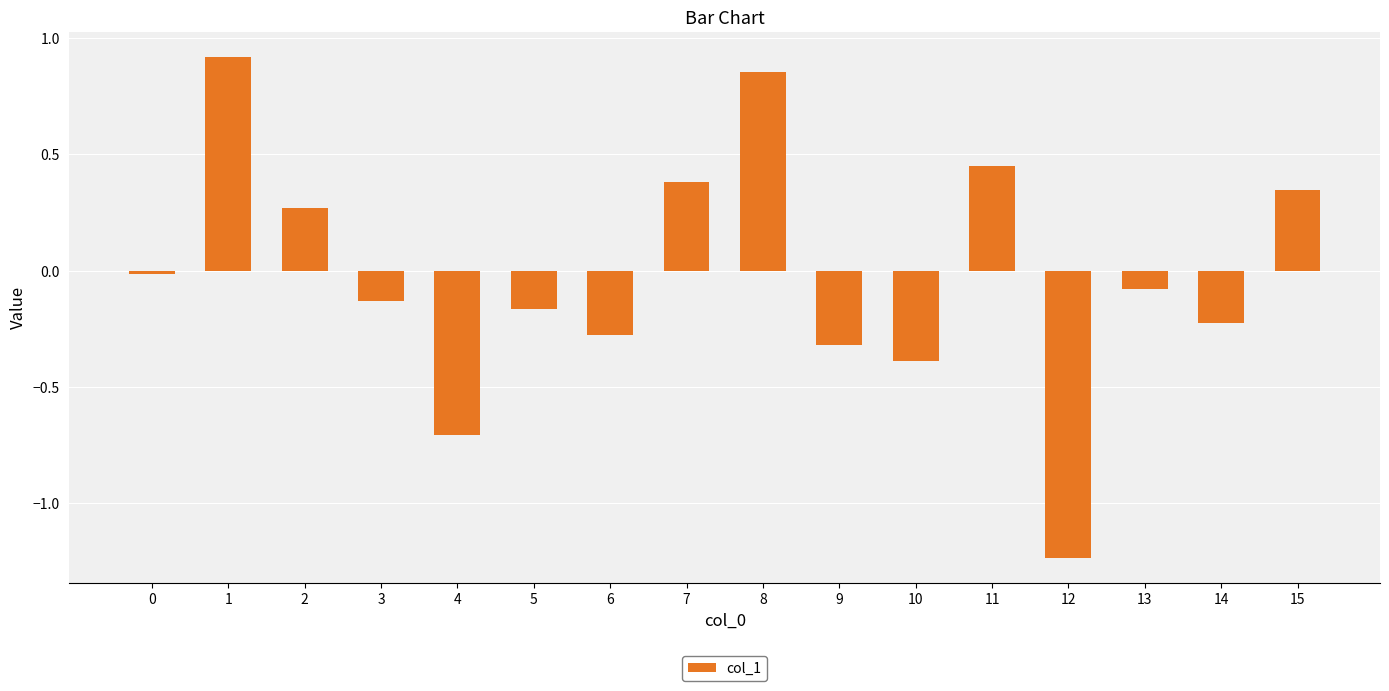

How many categories are shown in the chart?

16